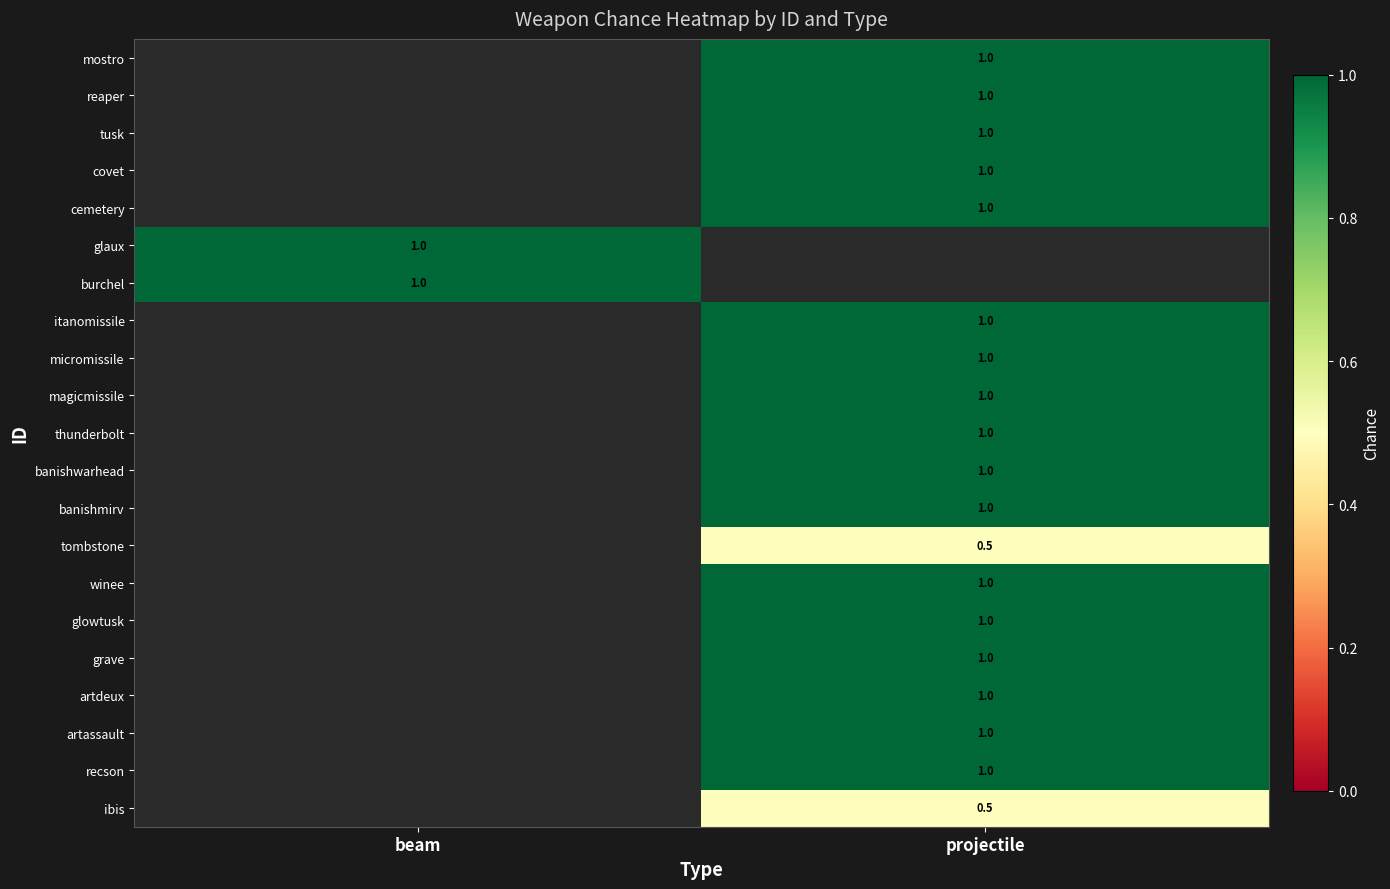

The micromissile series shows 1.0 at projectile. True or false?

True